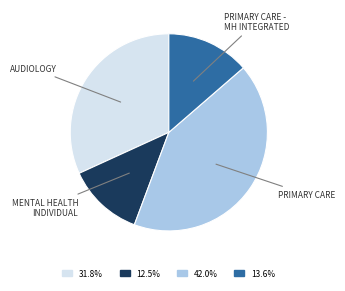

Is there a majority slice in this chart?

No